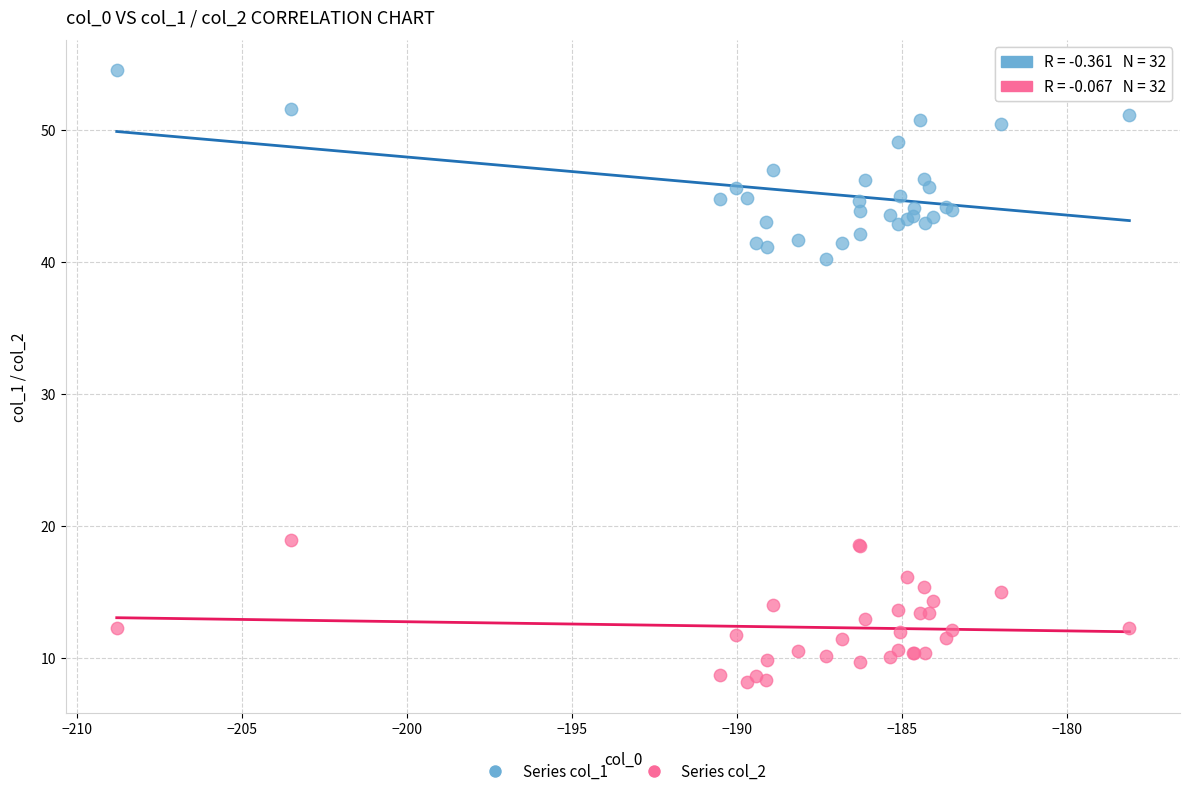

Which series has the largest Y range (max minus min)?

Series col_1